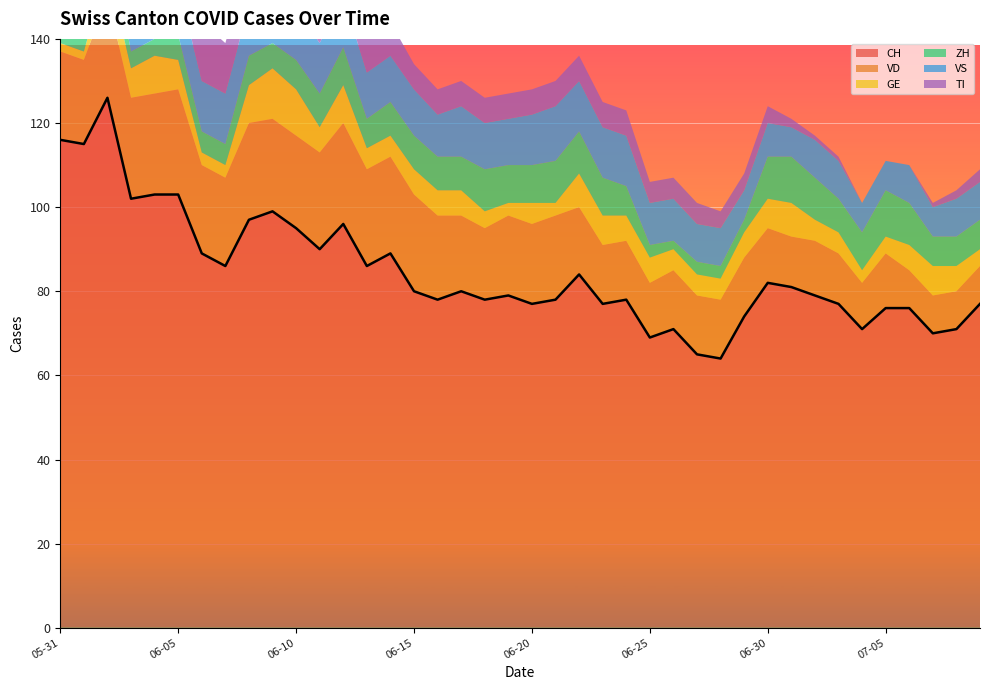

Which series changed the most between 2020-06-02 and 2020-06-19?

CH